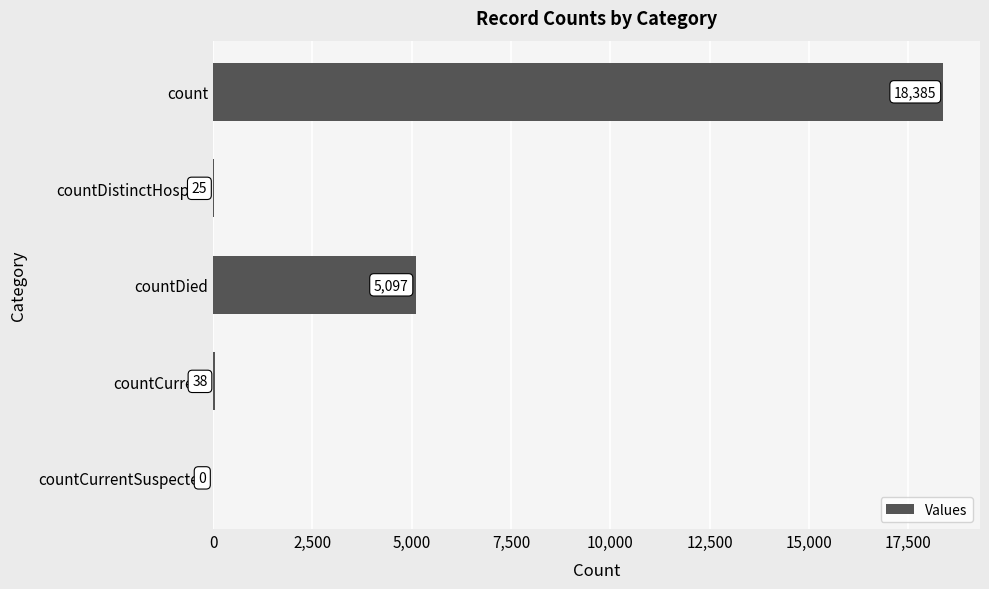

Which category has the highest value across all series?

count